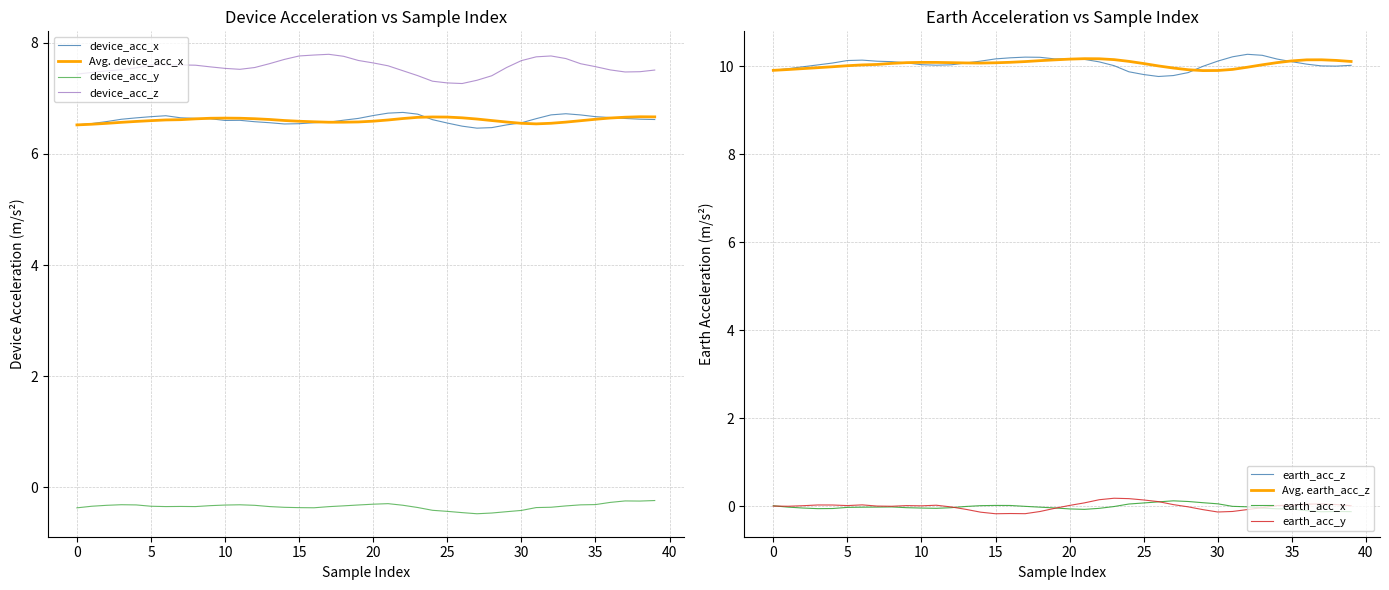

True or false: device_acc_y and device_acc_x cross at least once.

False